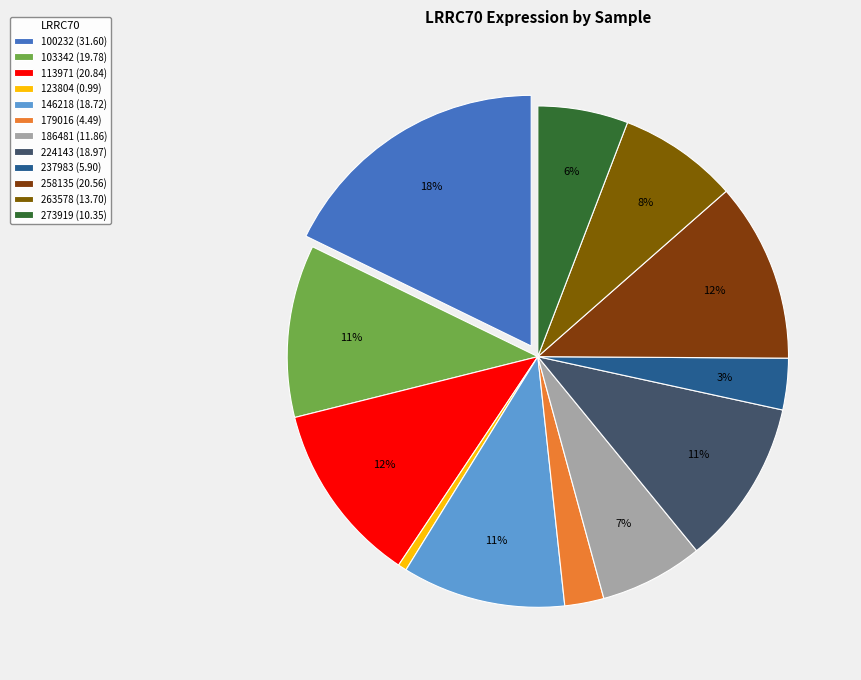

How much of the chart is everything except 273919?

94.2%